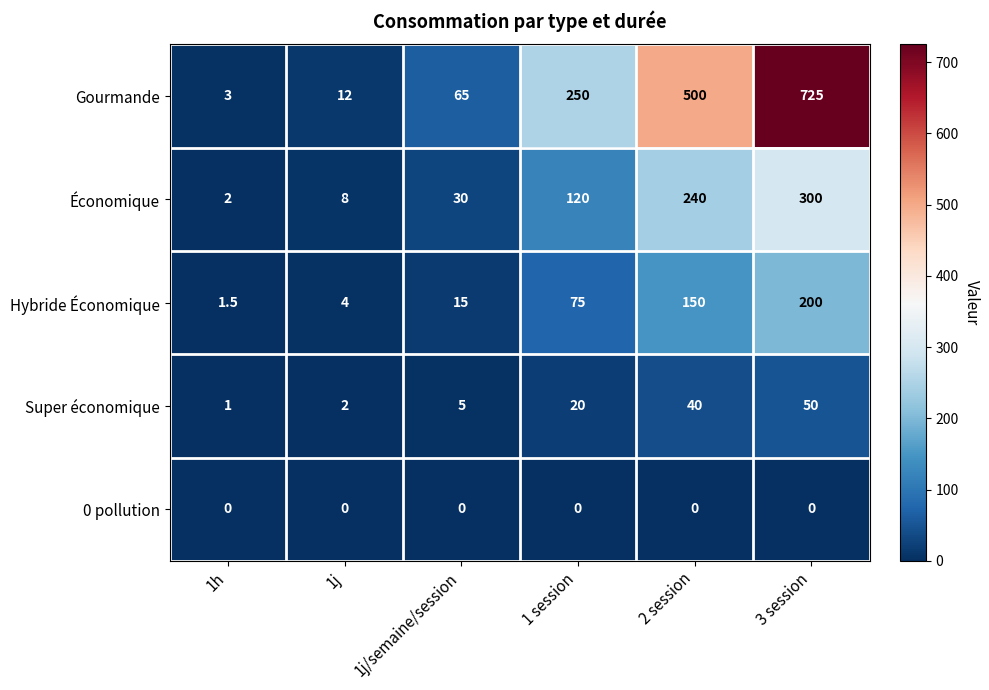

At which label is Gourmande closest to 364?

1 session